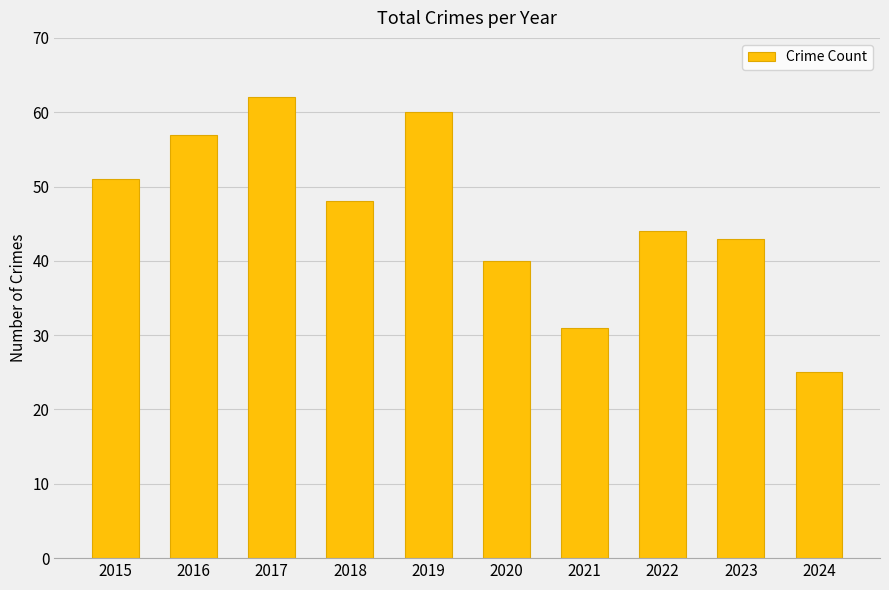

Reading left to right, list all the values displayed in this chart.

51	57	62	48	60	40	31	44	43	25